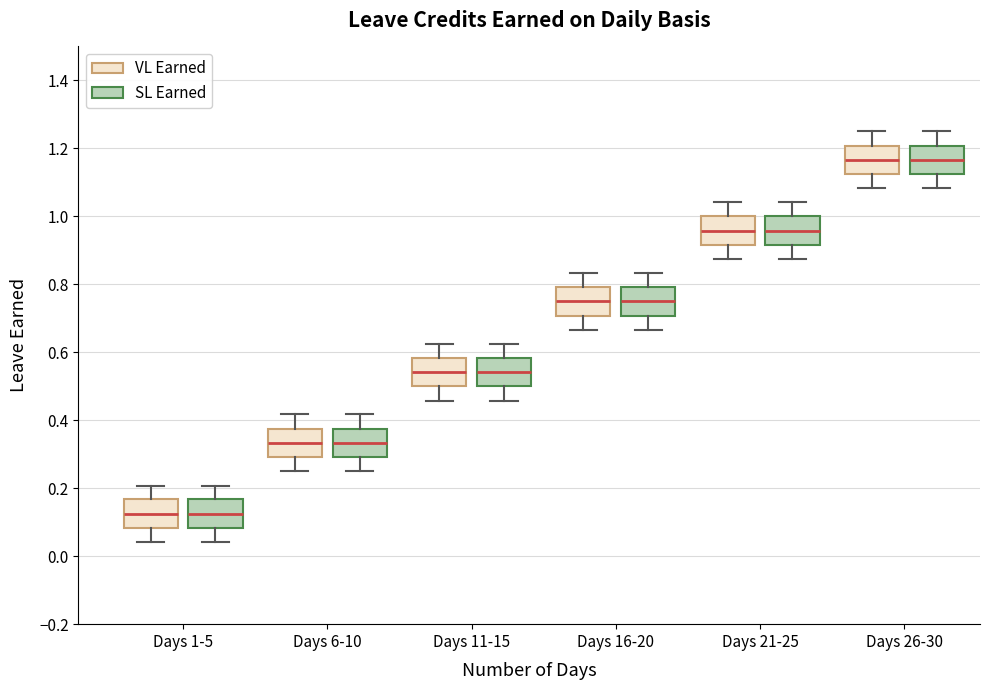

Where is the lower edge of the box for Days 1-5 (VL Earned) on the y-axis? The values are not printed on the chart, so give them approximately, as read against the axis.

0.08